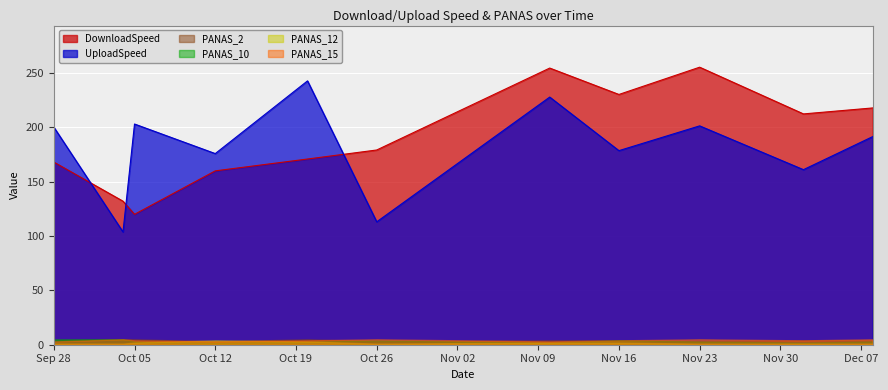

At which category does the chart reach its minimum across all series?

2020-09-28